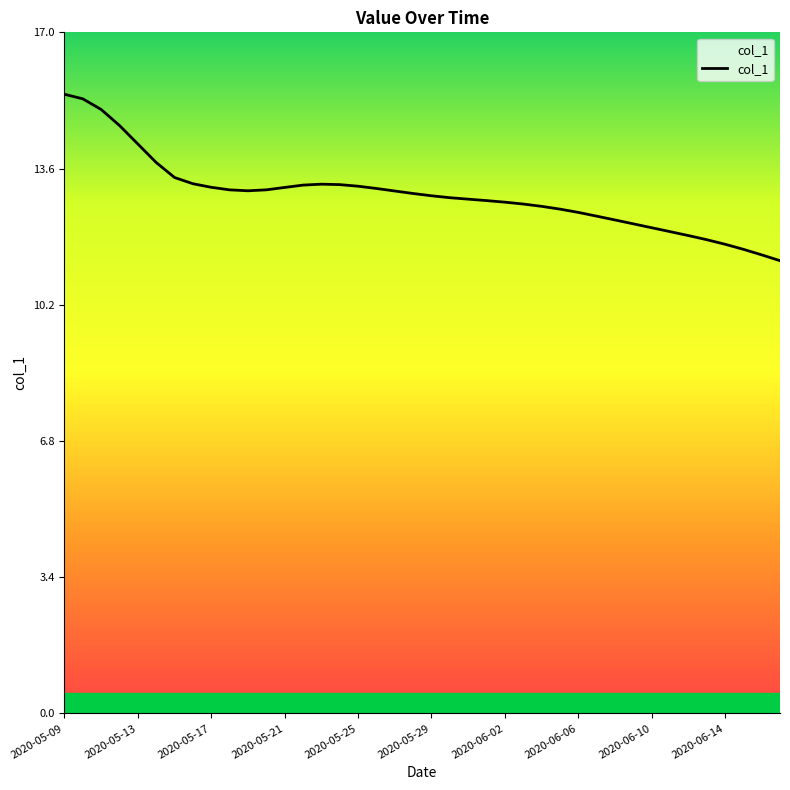

What is the difference between the maximum and minimum values?

4.1